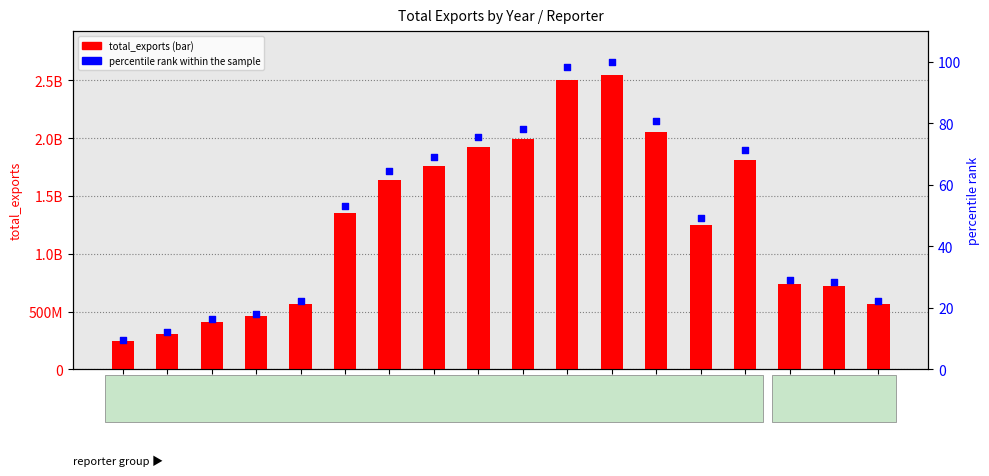

Which series reaches the maximum Y coordinate?

total_exports